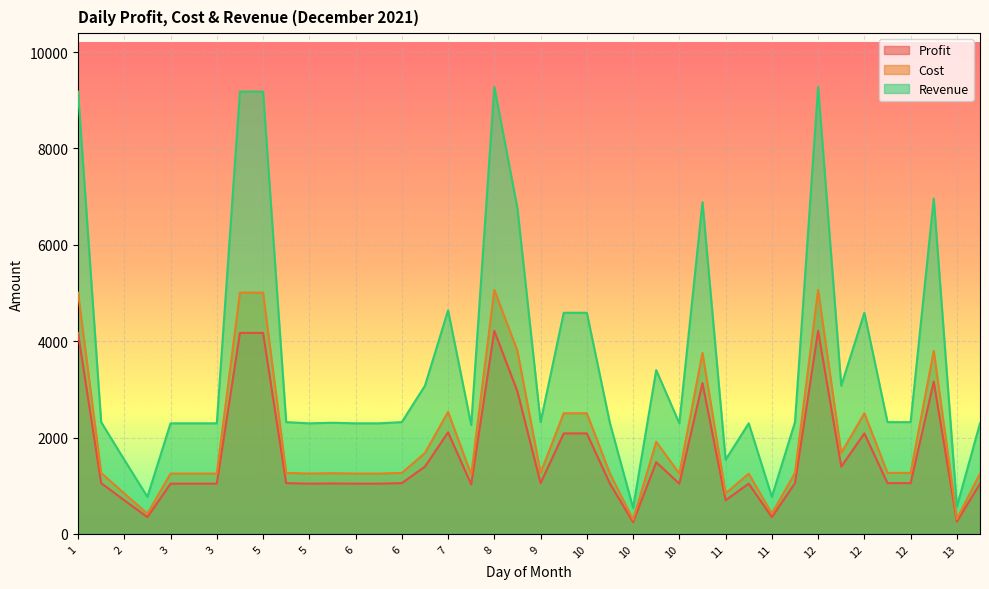

List the series in order of their peak value, lowest first.

Profit, Cost, Revenue